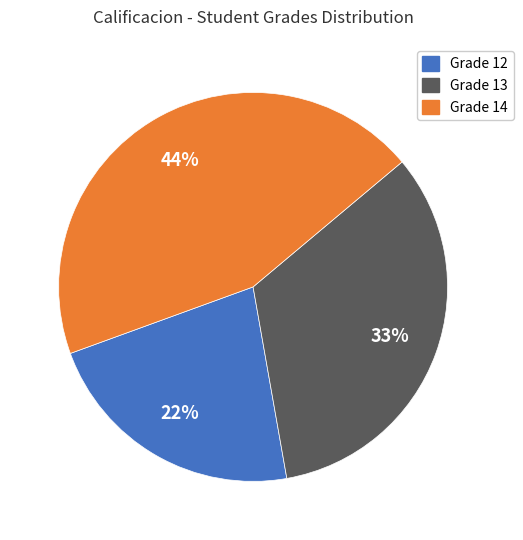

What percentage is the Grade 12 slice, to the nearest percent?

22%